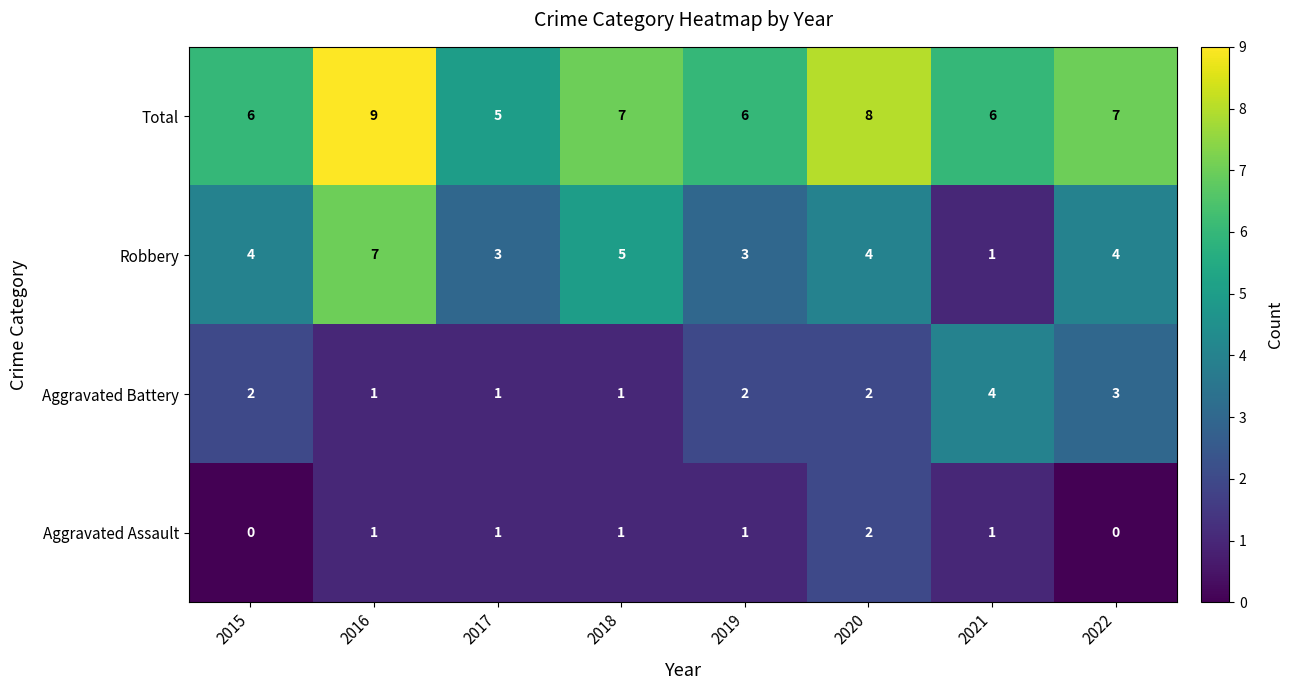

Count the Aggravated Battery values in the range 1 to 3.

7